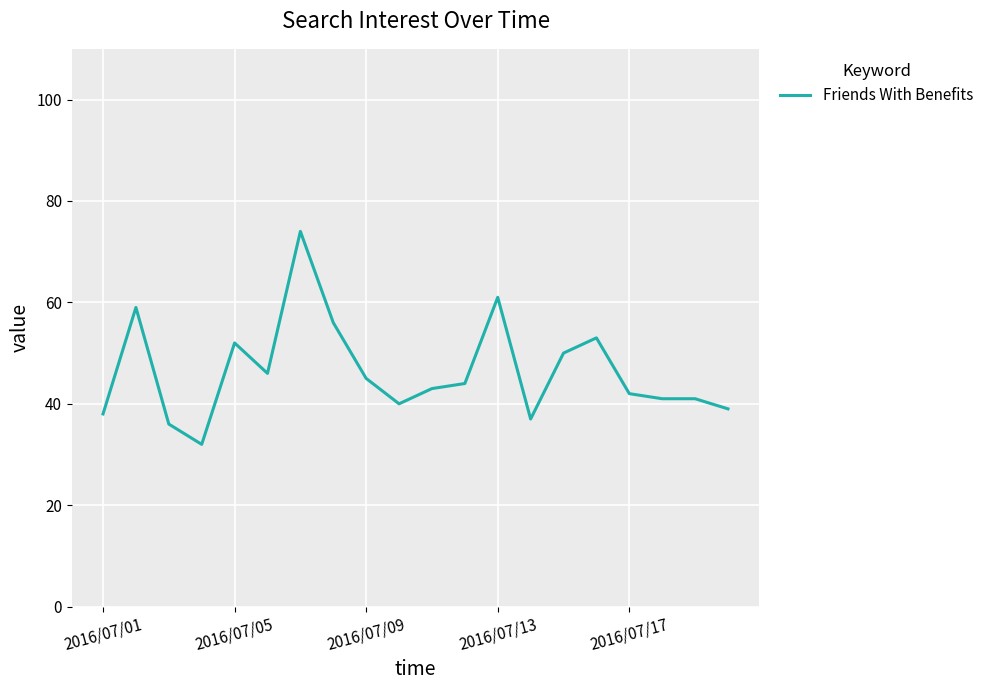

What is the greatest value displayed?

74